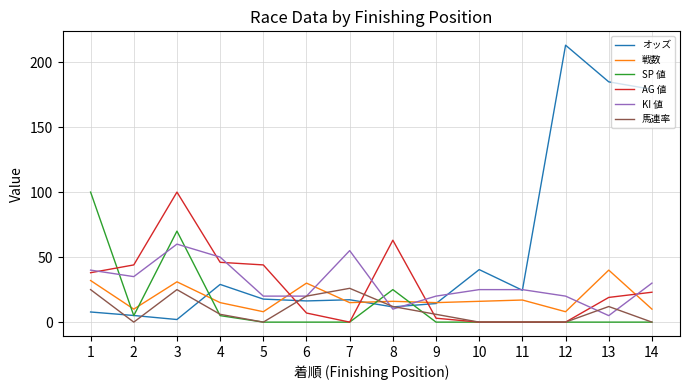

At which category is the sum across all series the highest?

3